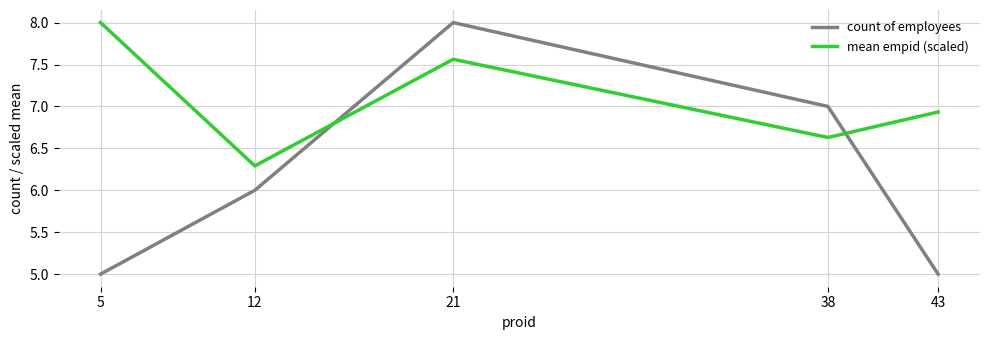

What is the difference between the maximum and minimum values in the count of employees series?

3.0